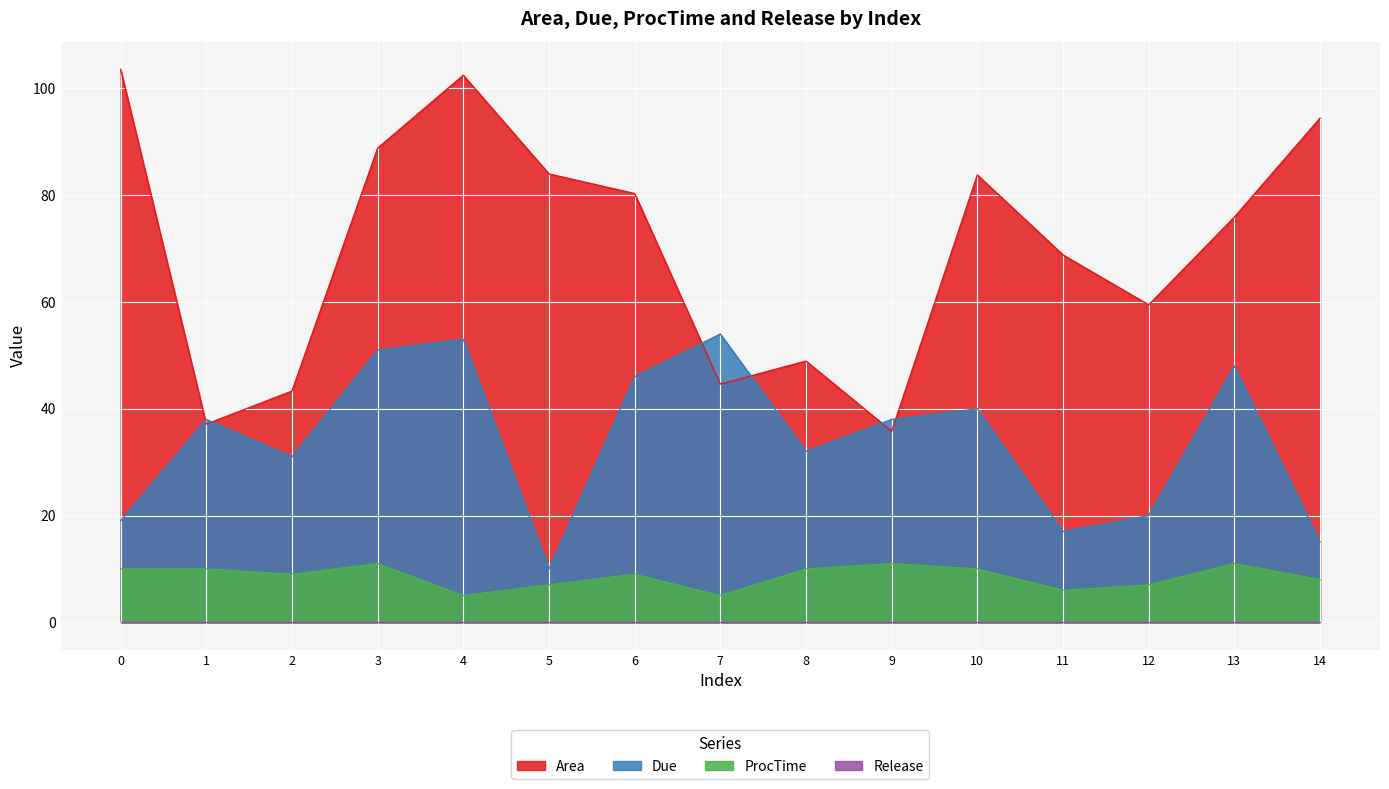

The Due series shows 38.0 at 9. True or false?

True